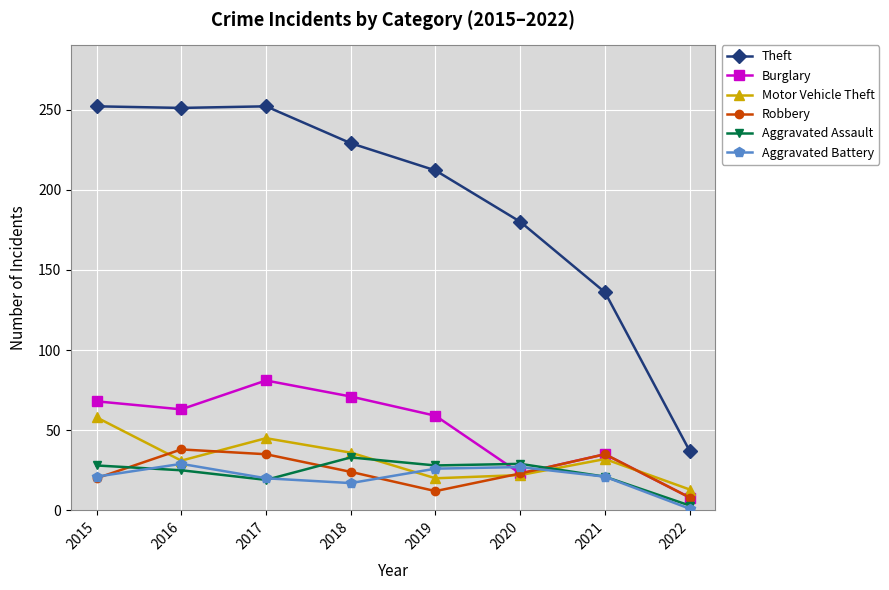

What is the difference between the second highest and second lowest values in the Aggravated Assault series?

10